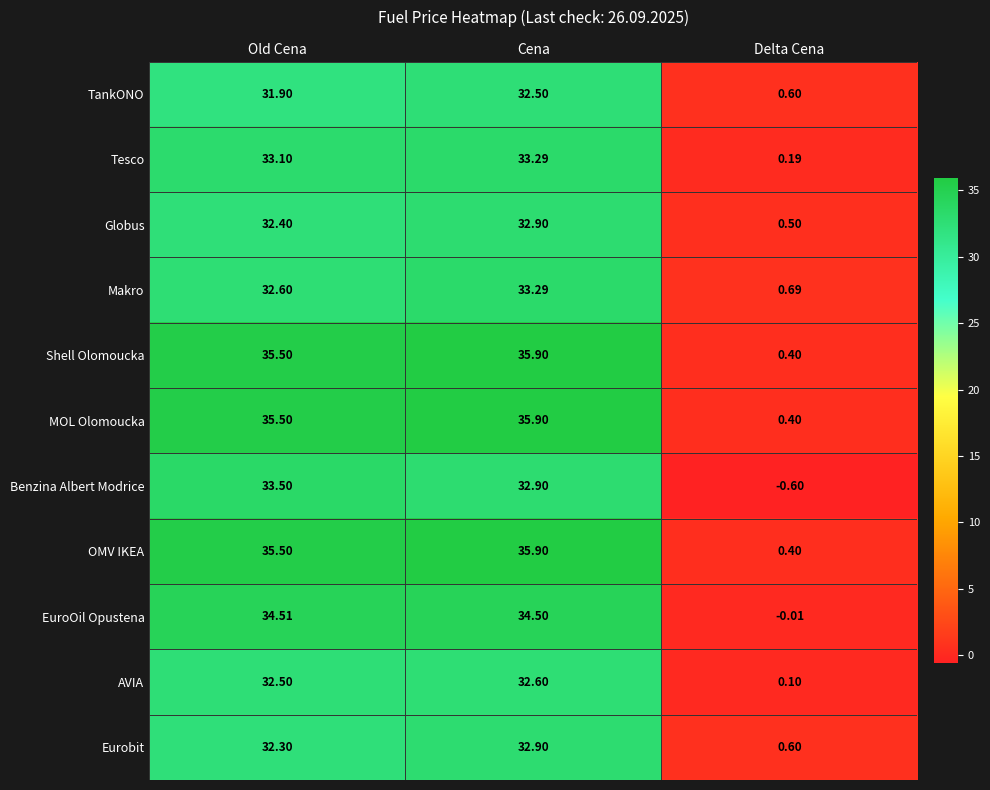

Is the value of Eurobit at Delta Cena greater than the value of OMV IKEA at Old Cena?

No